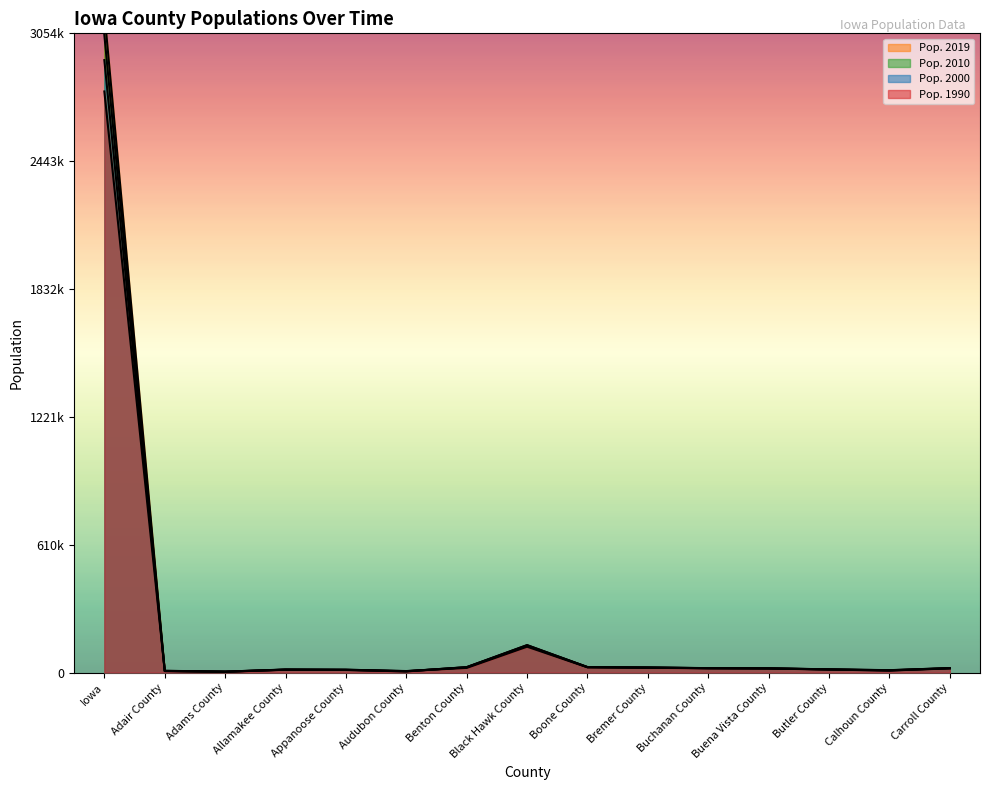

Which series has the largest total across all categories?

Pop. 2019